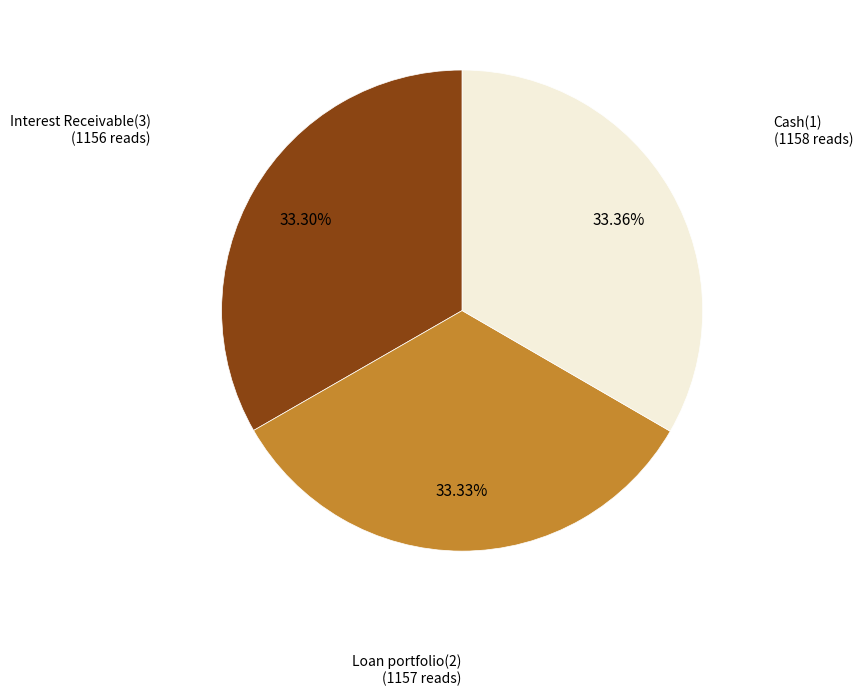

Does any single category account for the majority?

No